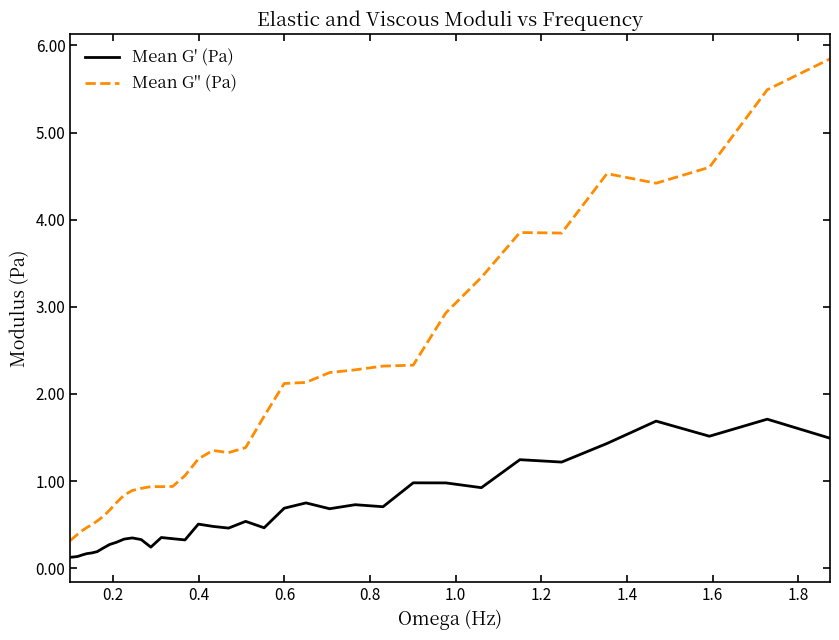

Is this an area chart (filled region under the line)?

No